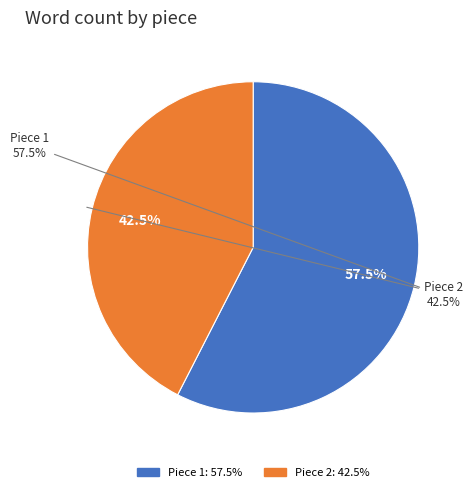

True or false: 建隆乾德朝会乐章二十八首 第三盏用《紫芝》。 accounts for 31% of the total.

False